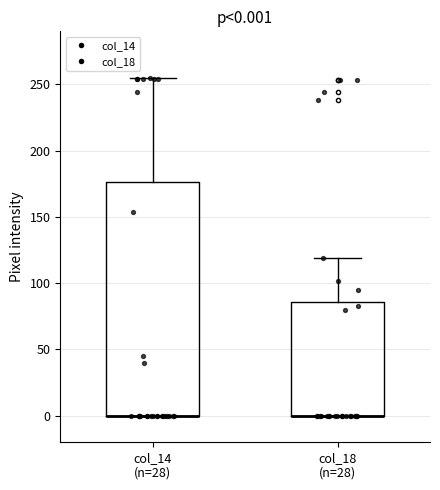

Which box is the tallest, from its lower edge to its upper edge?

col_14 (n=28)